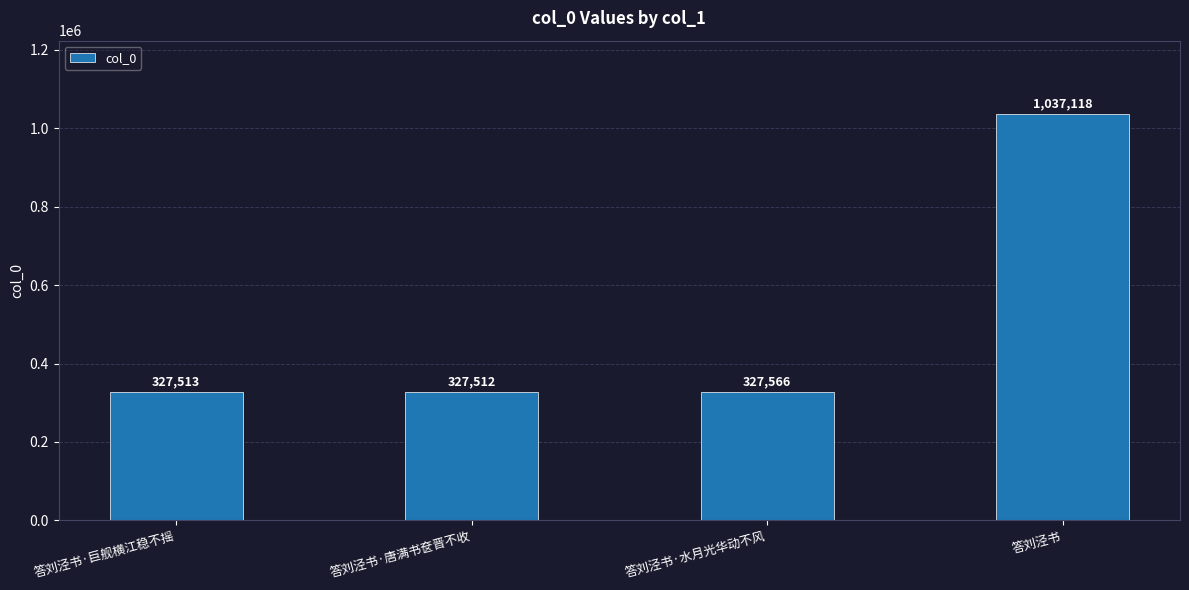

Reading right to left, extract all data points from this chart.

1037118	327566	327512	327513